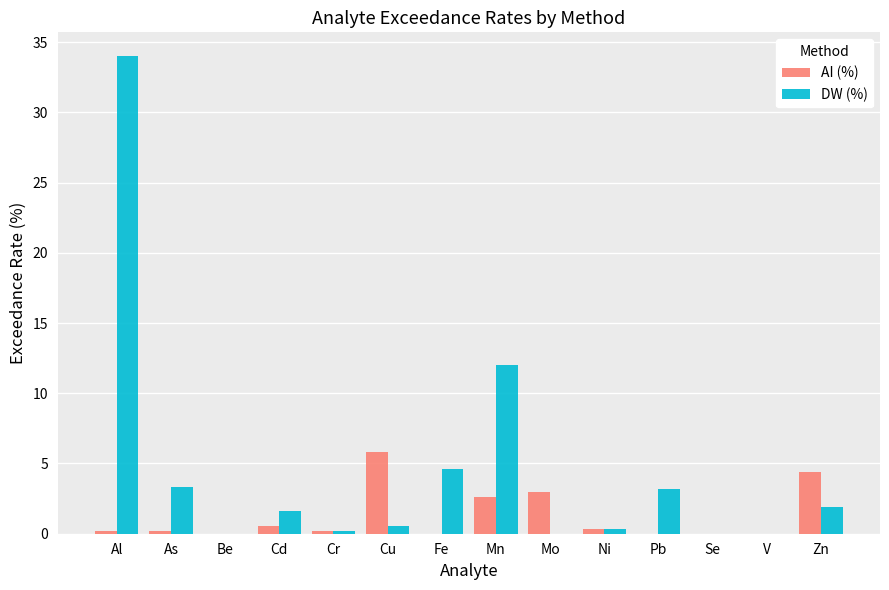

How many data points in DW (%) are above 1?

7